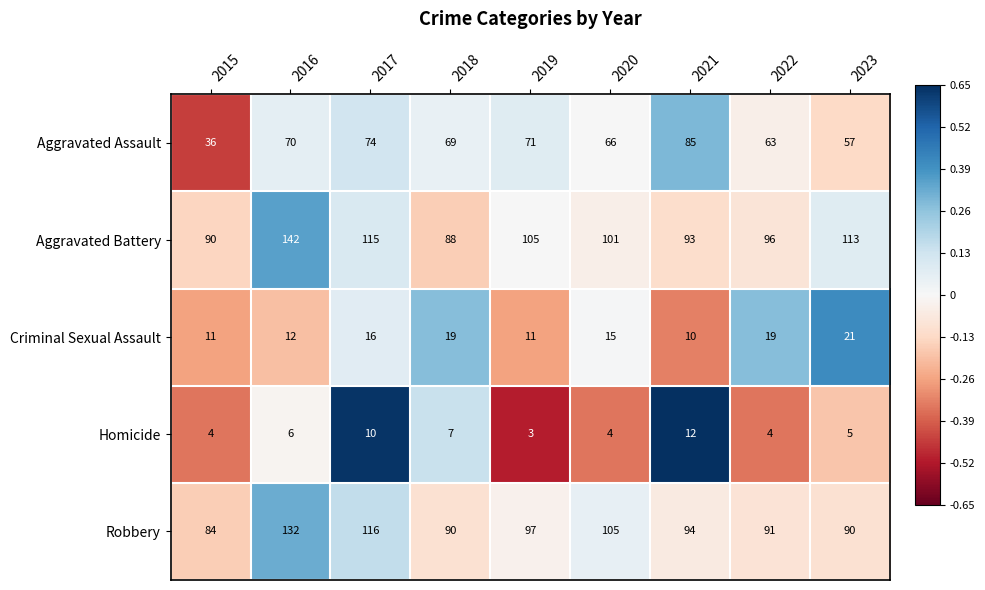

At which label is Criminal Sexual Assault closest to 15?

2020